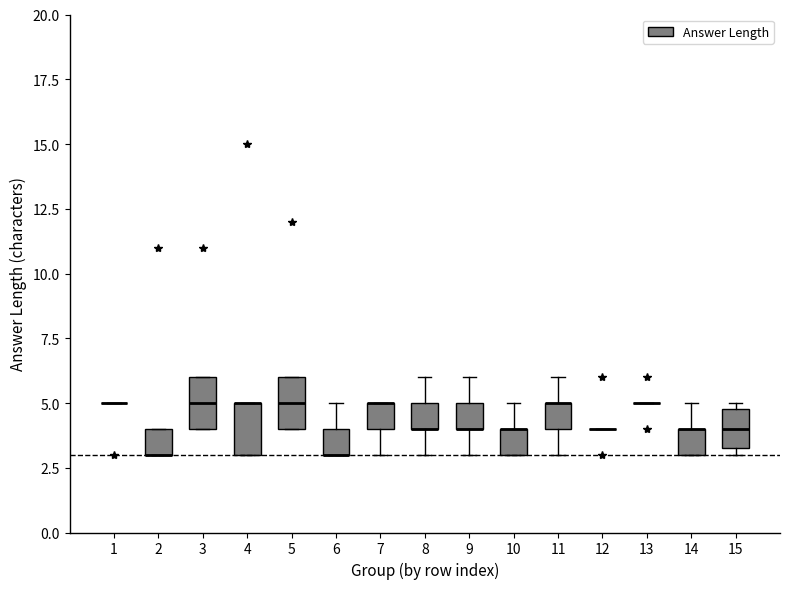

Reading left to right, transcribe this box plot: for each box, give where its median line is, the range the box spans, and where its two whiskers end, as read against the y-axis. The values are not printed on the chart, so give them approximately, as read against the axis.

1: box collapsed to a line at 5.0, whiskers 5.0 to 5.0
2: median 3.0 (drawn on the box's lower edge), box 3.0 to 4.0, whiskers 3.0 to 4.0
3: median 5.0, box 4.0 to 6.0, whiskers 4.0 to 6.0
4: median 5.0 (drawn on the box's upper edge), box 3.0 to 5.0, whiskers 3.0 to 5.0
5: median 5.0, box 4.0 to 6.0, whiskers 4.0 to 6.0
6: median 3.0 (drawn on the box's lower edge), box 3.0 to 4.0, whiskers 3.0 to 5.0
7: median 5.0 (drawn on the box's upper edge), box 4.0 to 5.0, whiskers 3.0 to 5.0
8: median 4.0 (drawn on the box's lower edge), box 4.0 to 5.0, whiskers 3.0 to 6.0
9: median 4.0 (drawn on the box's lower edge), box 4.0 to 5.0, whiskers 3.0 to 6.0
10: median 4.0 (drawn on the box's upper edge), box 3.0 to 4.0, whiskers 3.0 to 5.0
11: median 5.0 (drawn on the box's upper edge), box 4.0 to 5.0, whiskers 3.0 to 6.0
12: box collapsed to a line at 4.0, whiskers 4.0 to 4.0
13: box collapsed to a line at 5.0, whiskers 5.0 to 5.0
14: median 4.0 (drawn on the box's upper edge), box 3.0 to 4.0, whiskers 3.0 to 5.0
15: median 4.0, box 3.5 to 5.0, whiskers 3.0 to 5.0 (just above the box's upper edge)